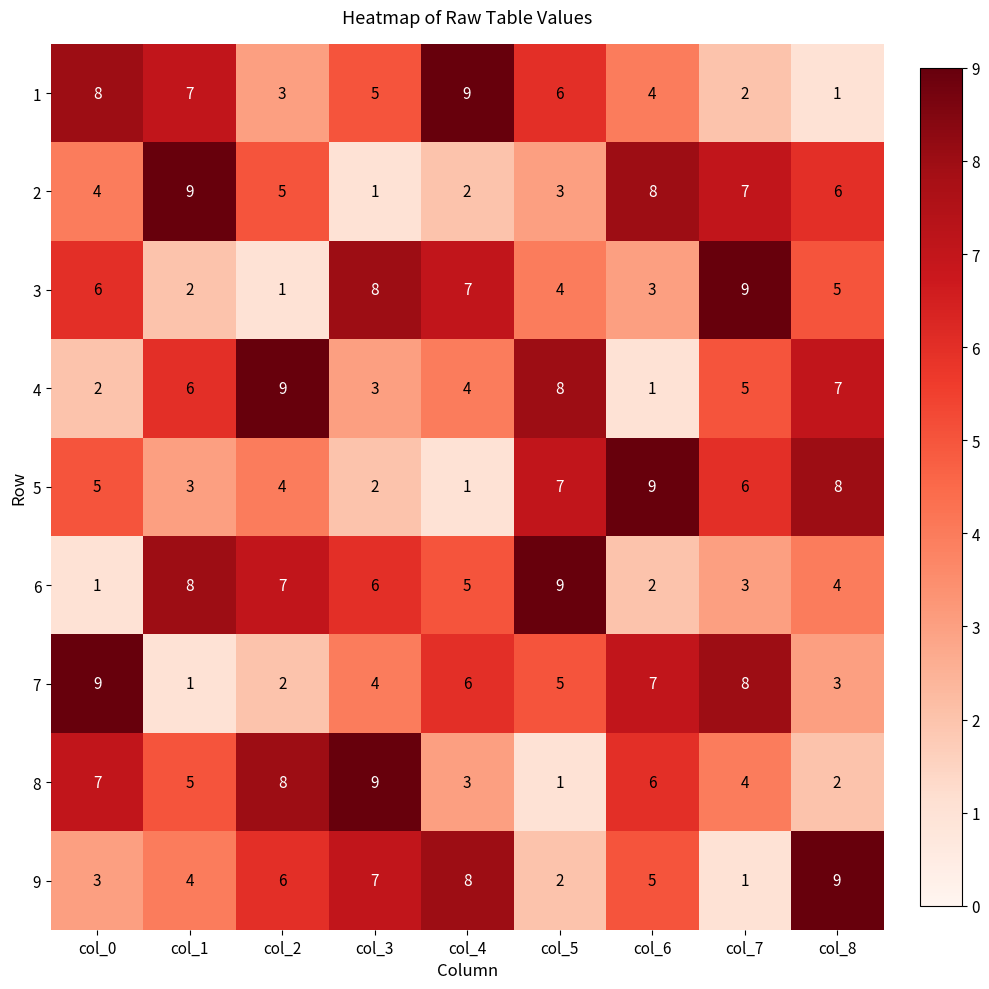

What is the sum of the 5 values at col_1 and col_3?

5